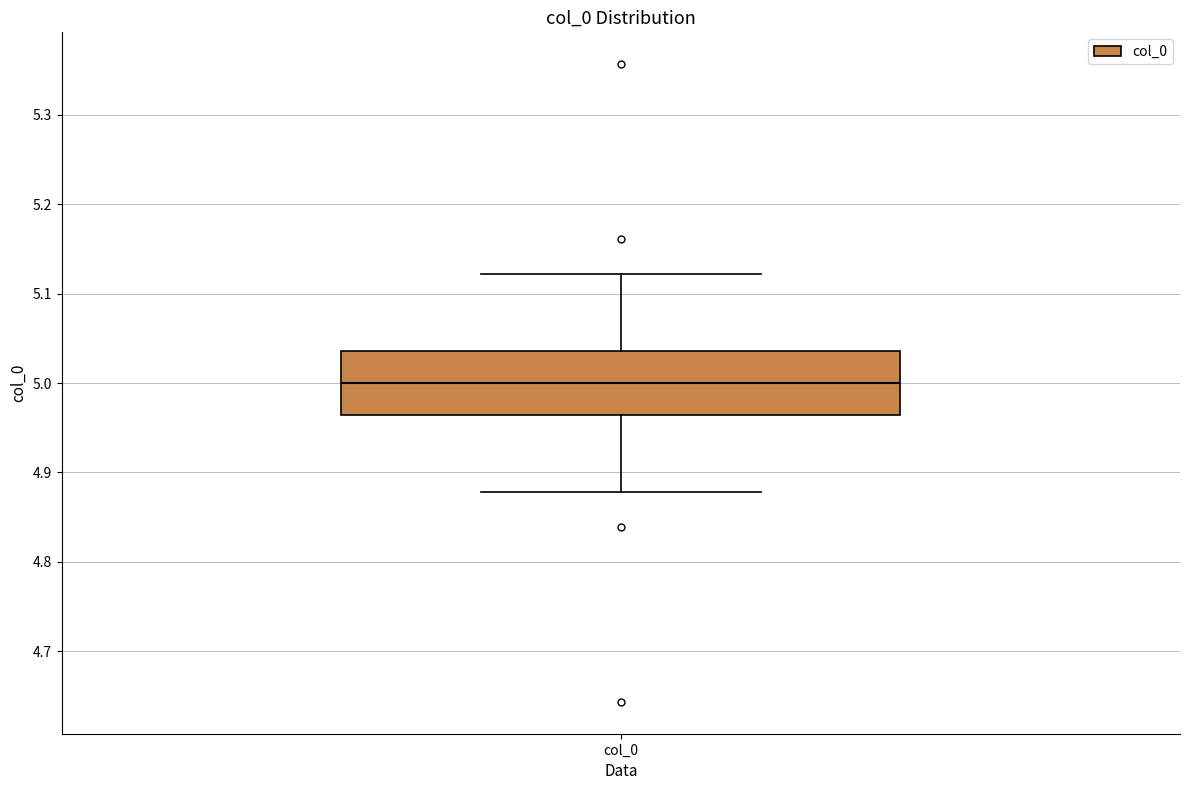

Where is the upper edge of the box for col_0 on the y-axis? The values are not printed on the chart, so give them approximately, as read against the axis.

5.04